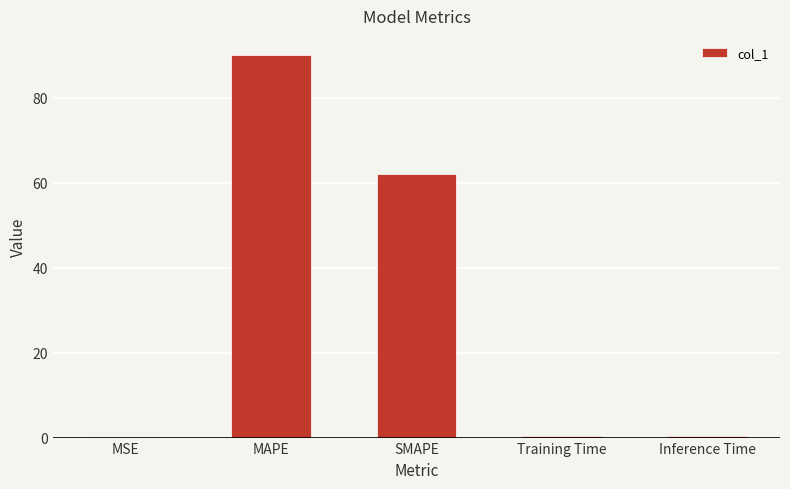

What is the sum of all values?

153.1